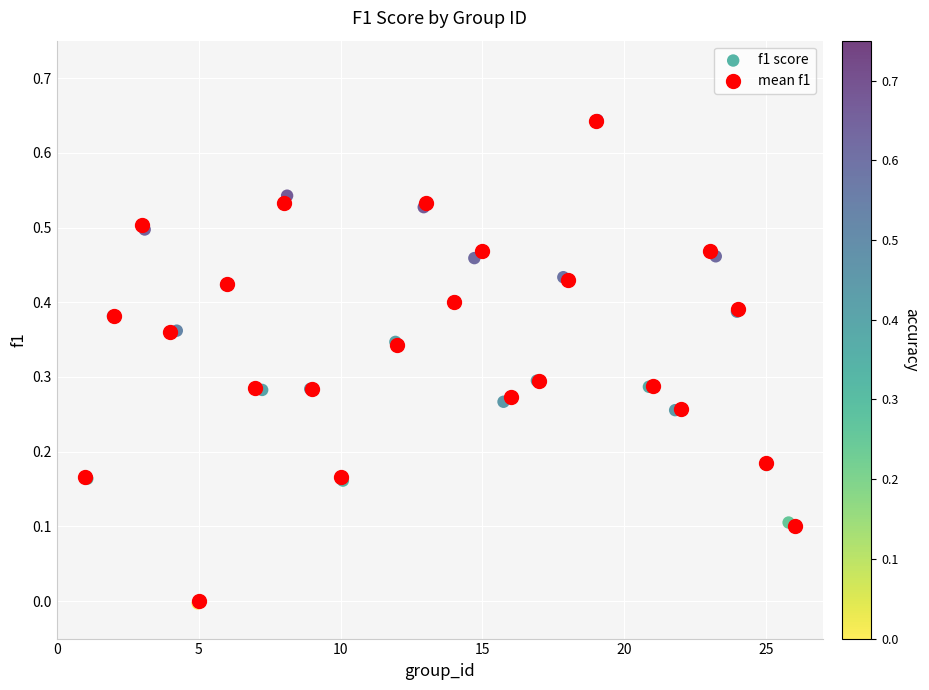

Which series has the largest Y range (max minus min)?

f1 score